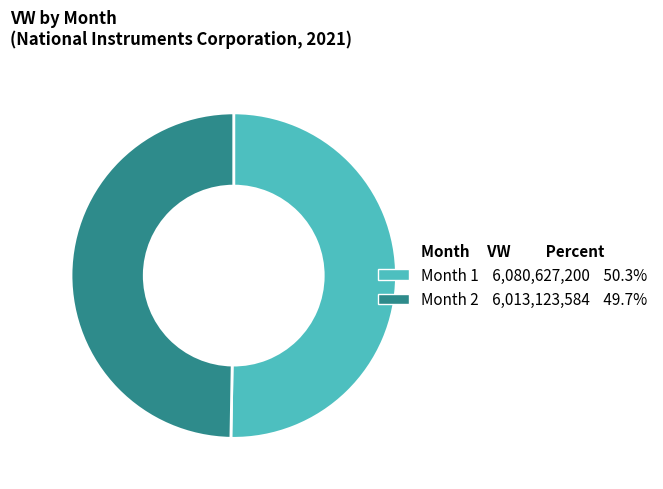

How many slices are in this pie chart?

2